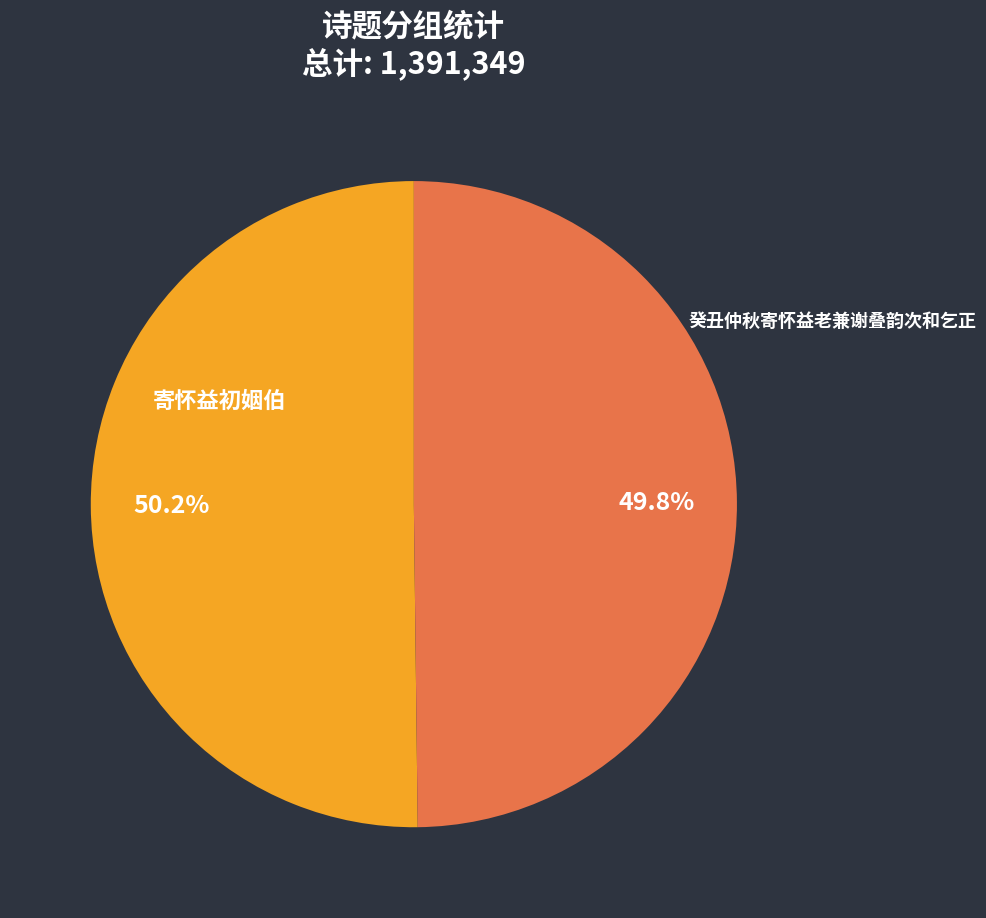

Does any single category account for the majority?

Yes